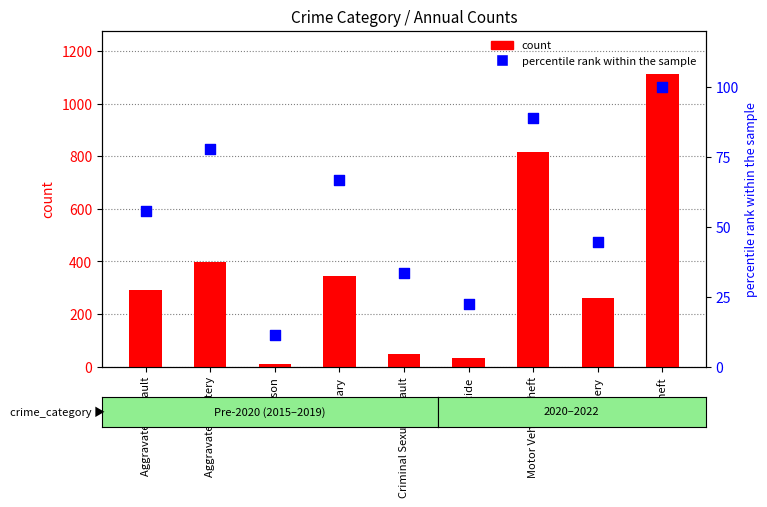

Which series has the widest spread of Y values?

count